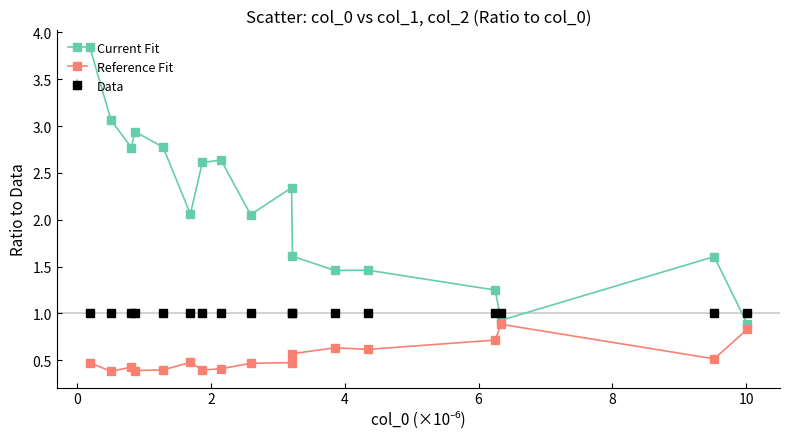

What are all the series names shown in the legend?

Current Fit, Reference Fit, Data